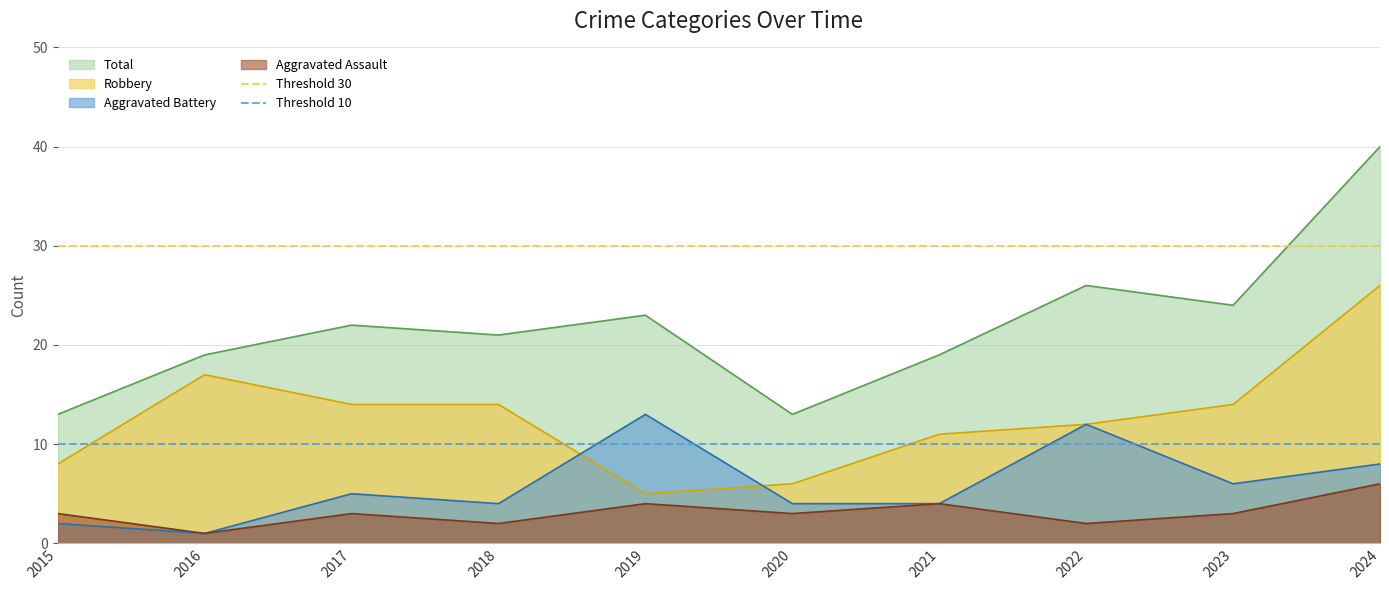

What is the lowest value of the Robbery series?

5